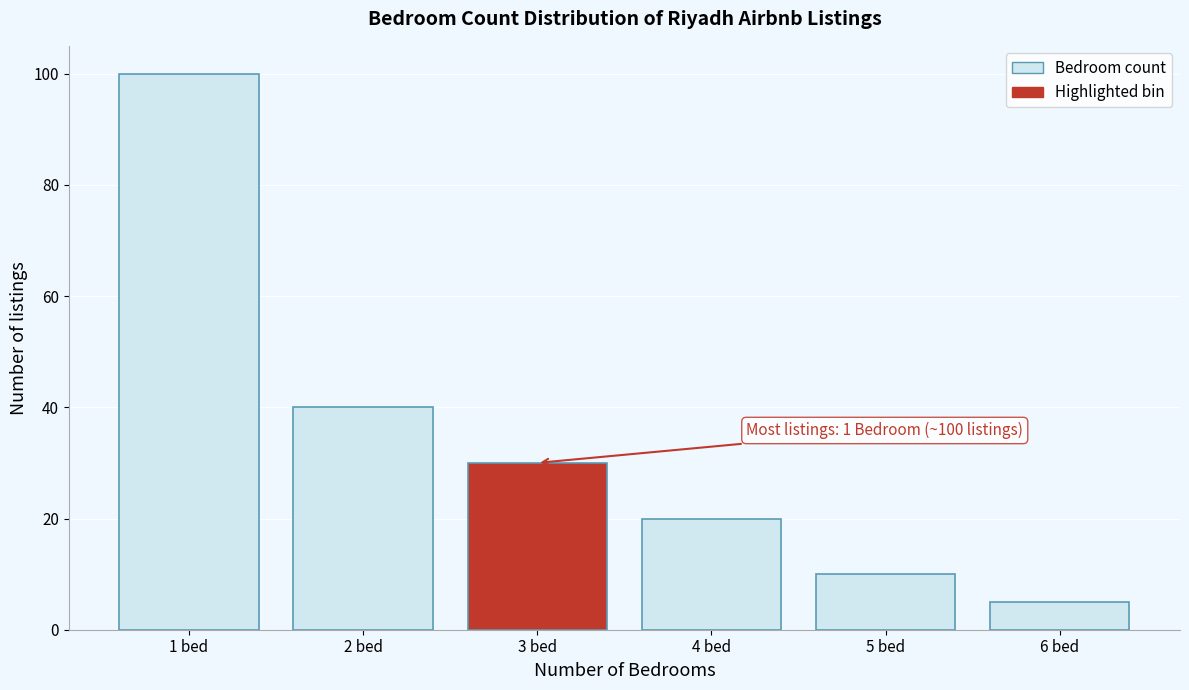

Reading right to left, extract all data points from this chart.

6 bed=5	5 bed=10	4 bed=20	3 bed=30	2 bed=40	1 bed=100